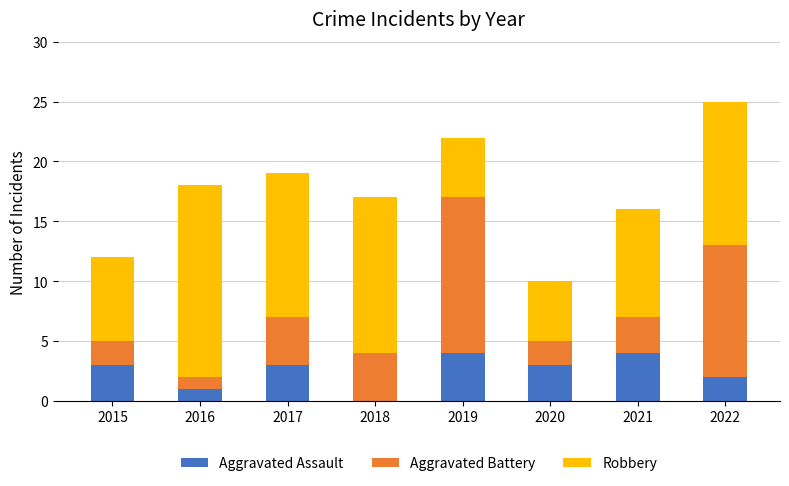

Reading right to left, list the values for the Aggravated Assault series.

2022=2	2021=4	2020=3	2019=4	2018=0	2017=3	2016=1	2015=3